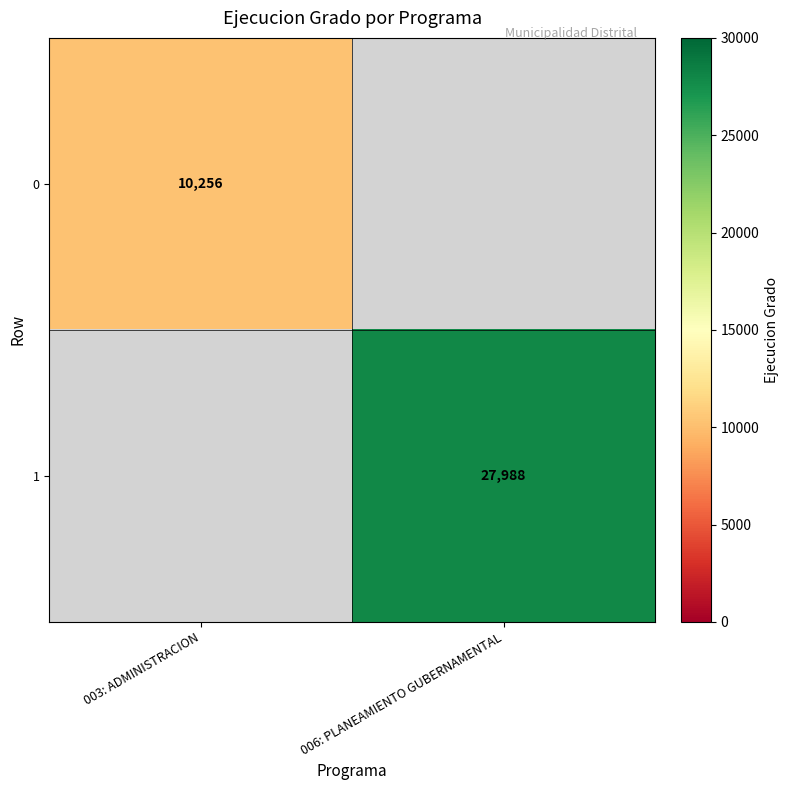

Is it true that 0 equals 18118 at 003: ADMINISTRACION?

False